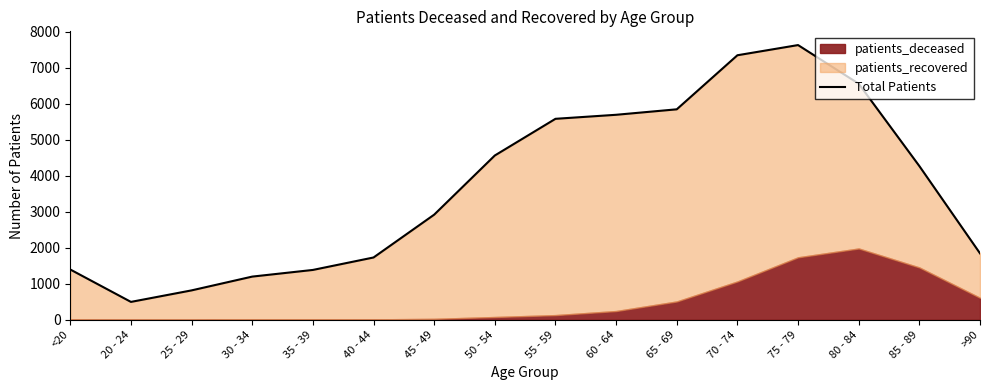

What is the change in value from 30 - 34 to 35 - 39?

+185